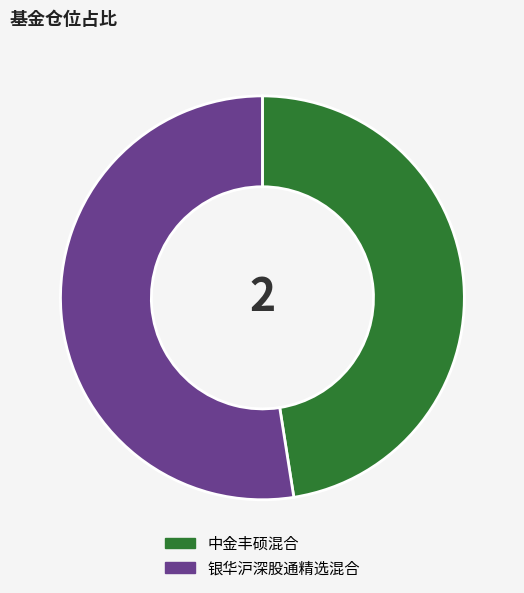

Count the number of slices in the pie.

2